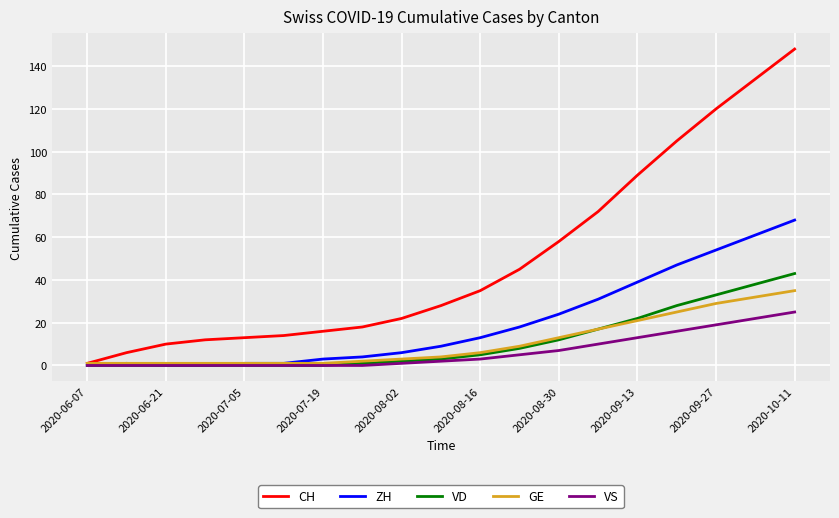

Is this an area chart (filled region under the line)?

No